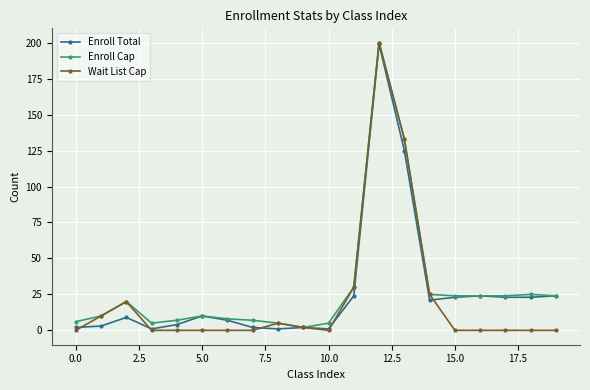

How many data points in Enroll Total are less than 10?

10